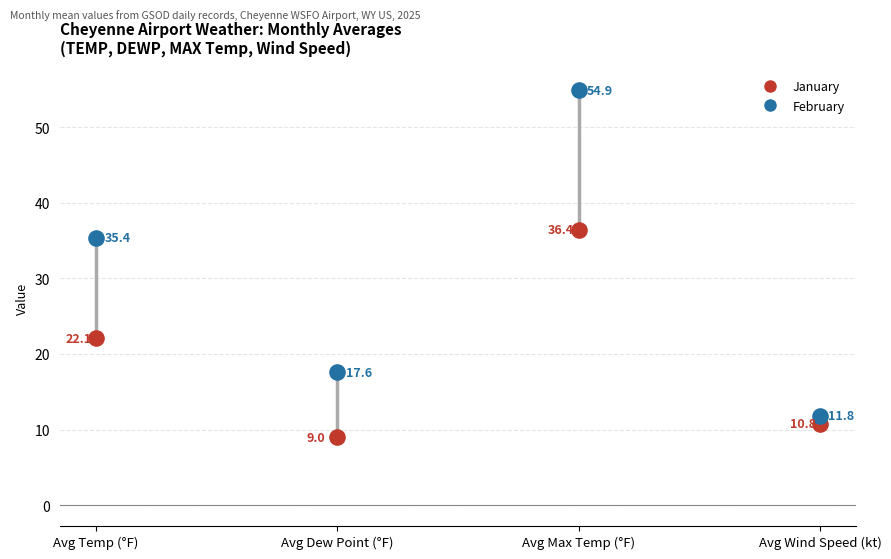

What is the total value across all series at Avg Dew Point (°F)?

26.6